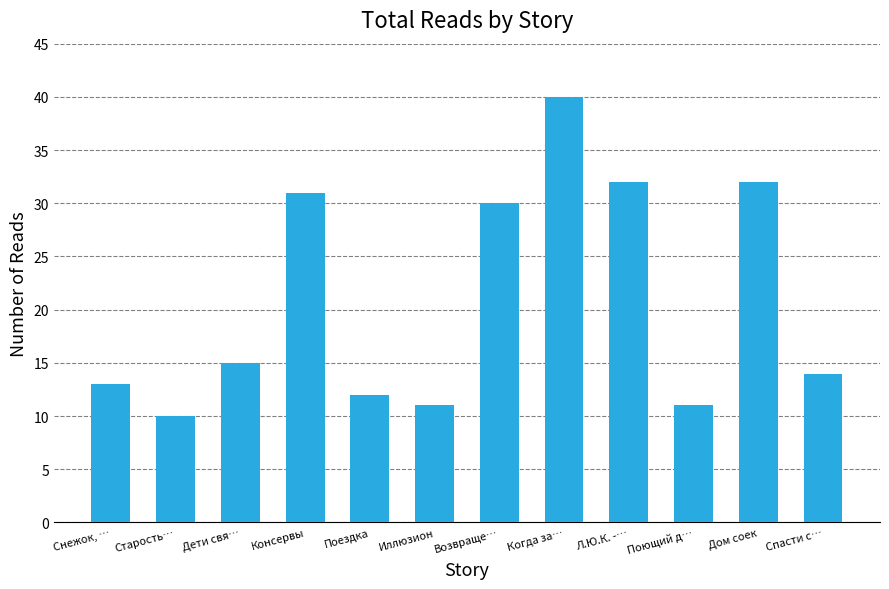

Which label corresponds to the smallest value in the chart?

Старость…